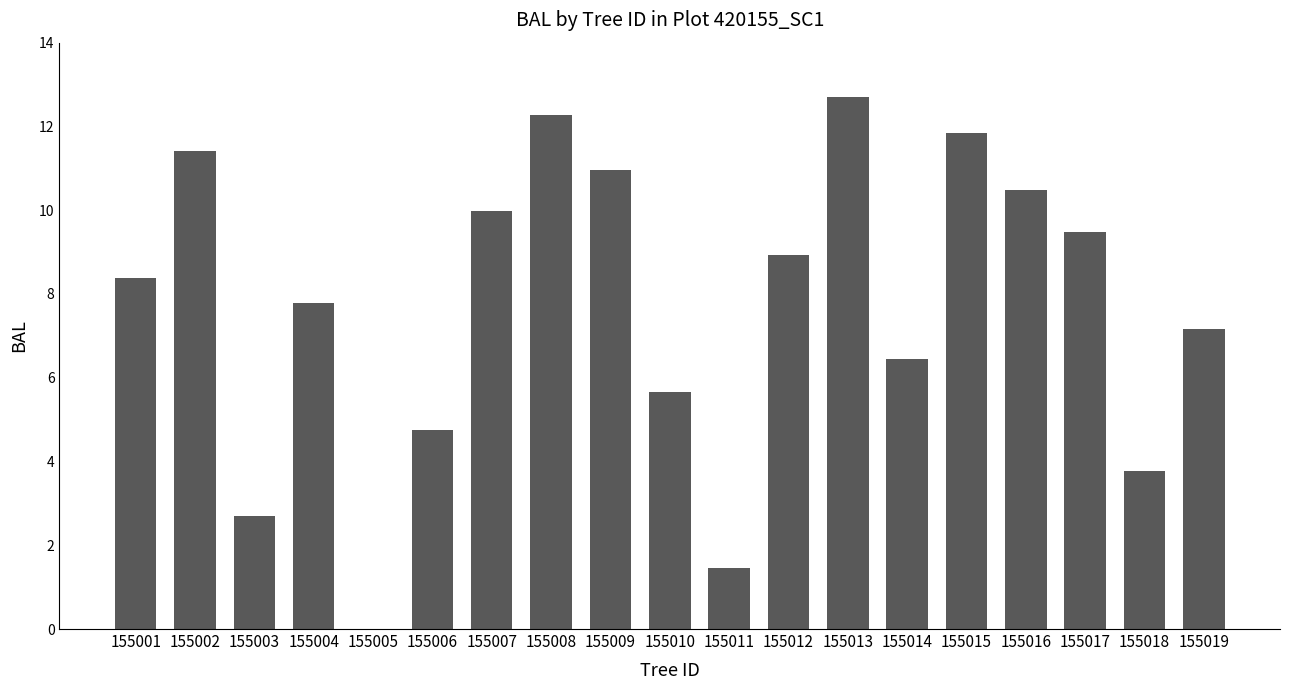

What is the approximate value at 155017?

9.5